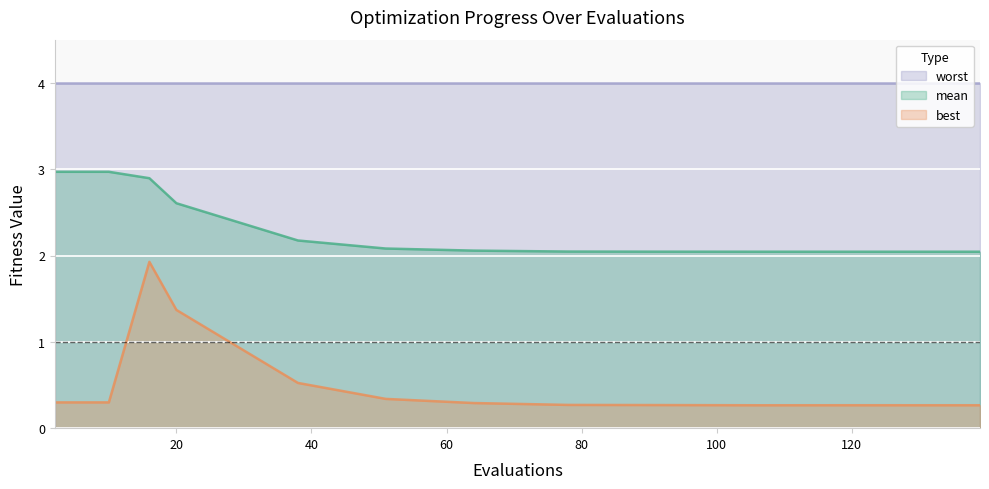

Which series has the widest spread of values?

best